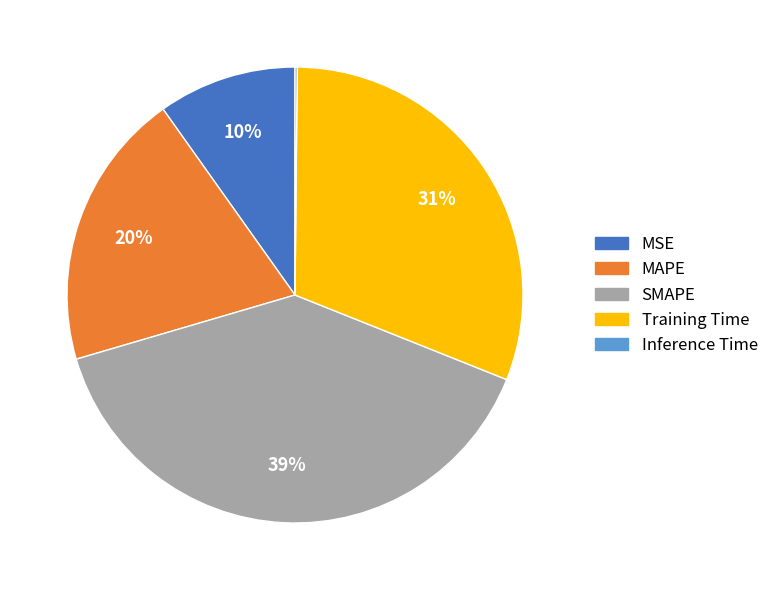

What percentage is the Training Time slice, to the nearest percent?

31%